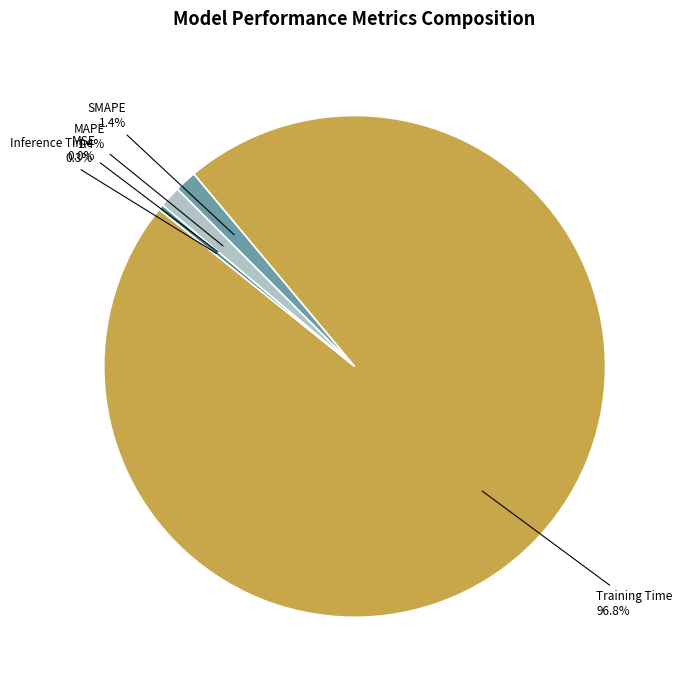

Does SMAPE account for over 50% of the chart?

No